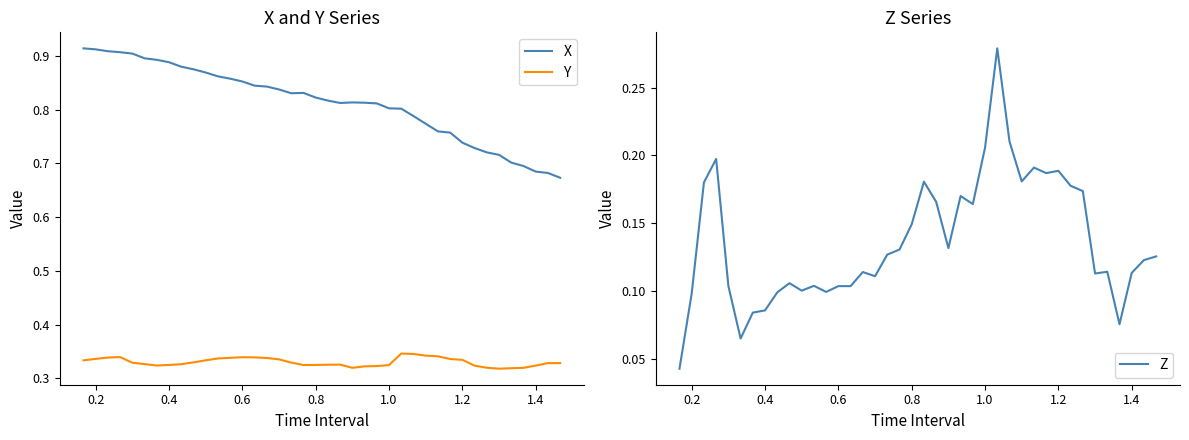

What is the difference between the maximum and second lowest values in the X series?

0.2